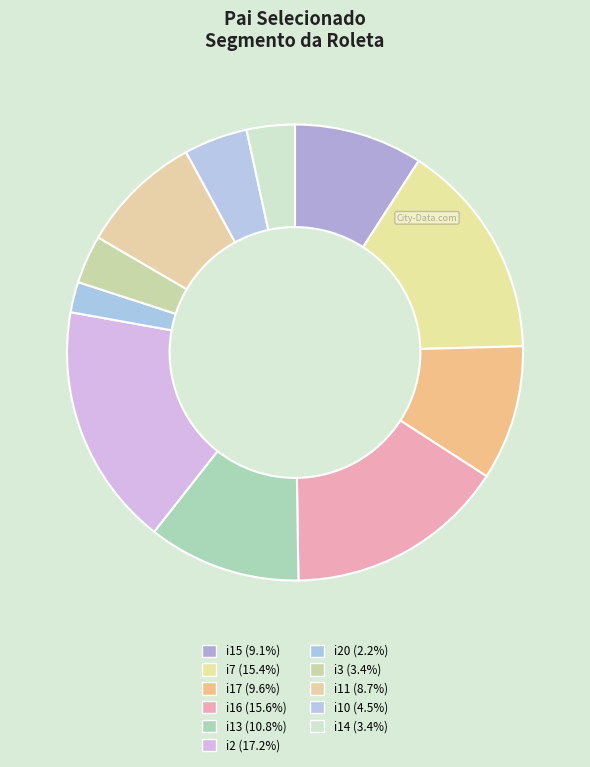

How many segments does this pie chart have?

11